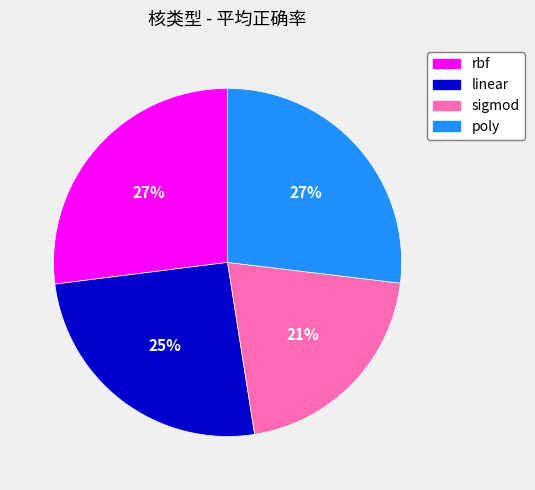

To the nearest percent, what portion does poly represent?

27%